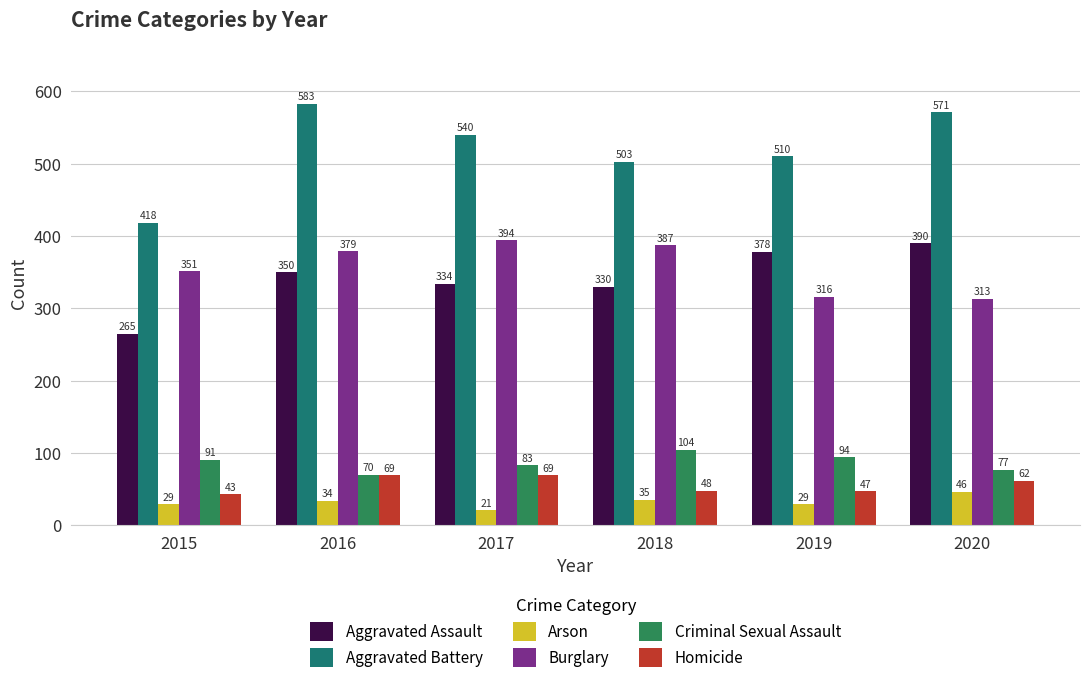

Which series has the largest total across all categories?

Aggravated Battery